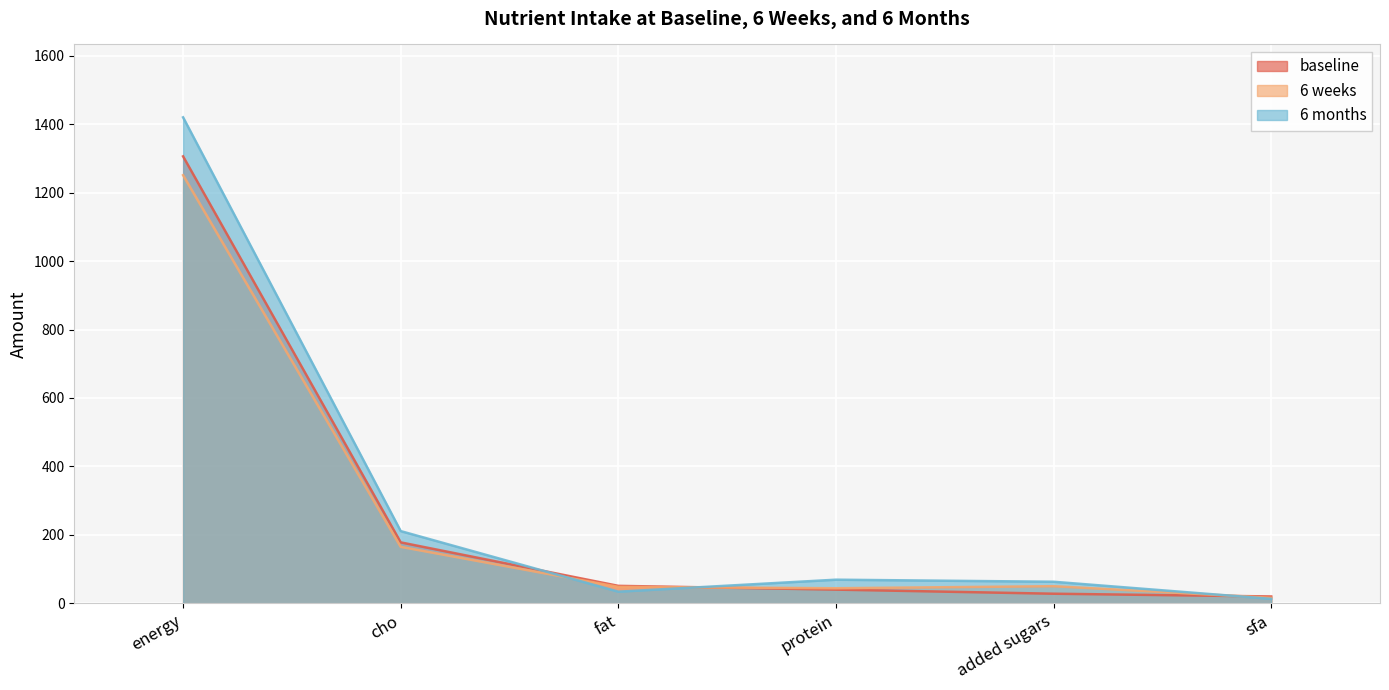

What is the sum of the 6 weeks values at sfa and fat?

64